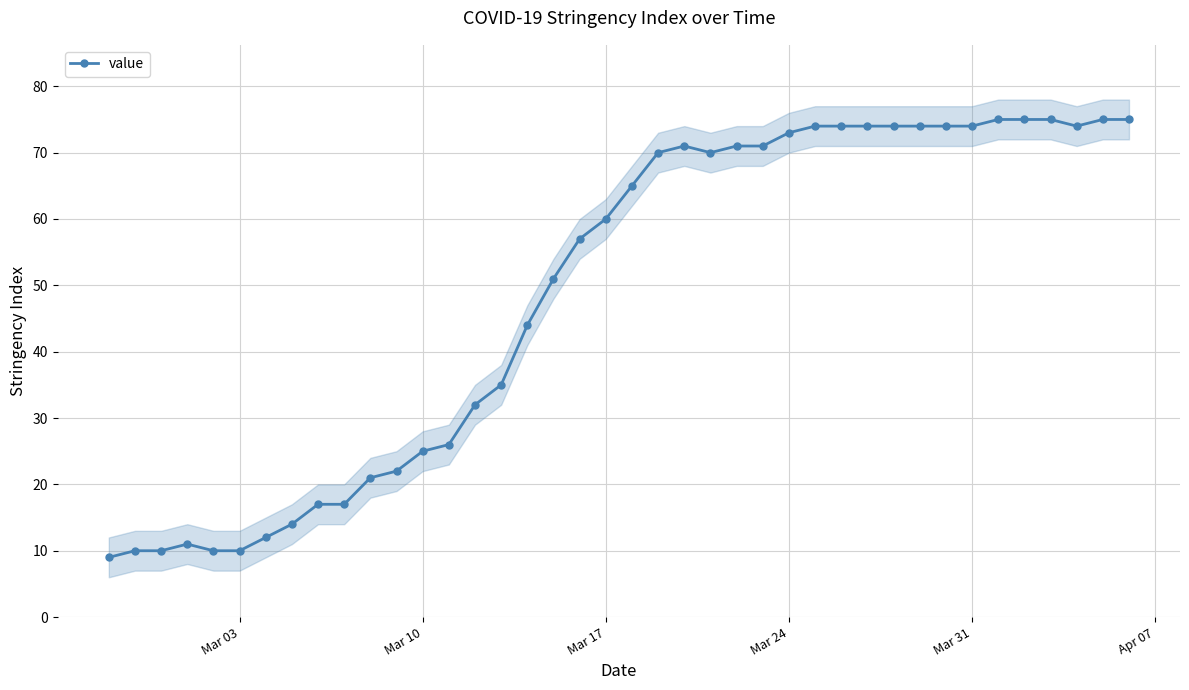

How many interior local peaks (higher than both neighbors) does the data have?

2